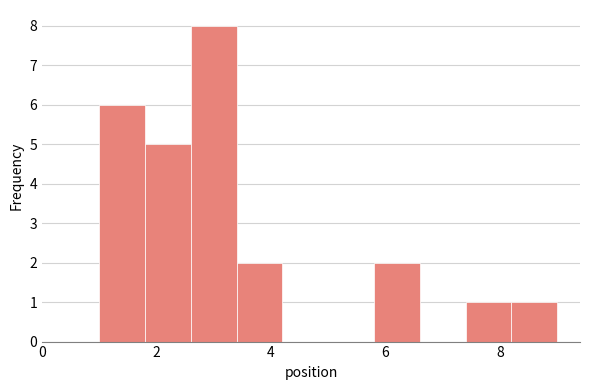

Which range on the x-axis has the tallest bar?

2.6 to 3.4